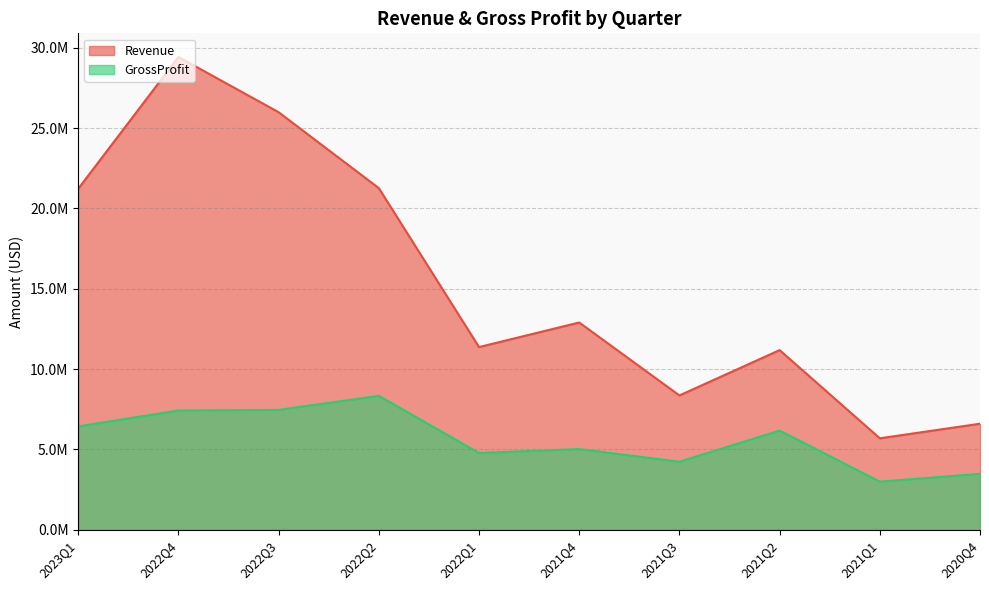

What is the average value of the Revenue series?

15400163